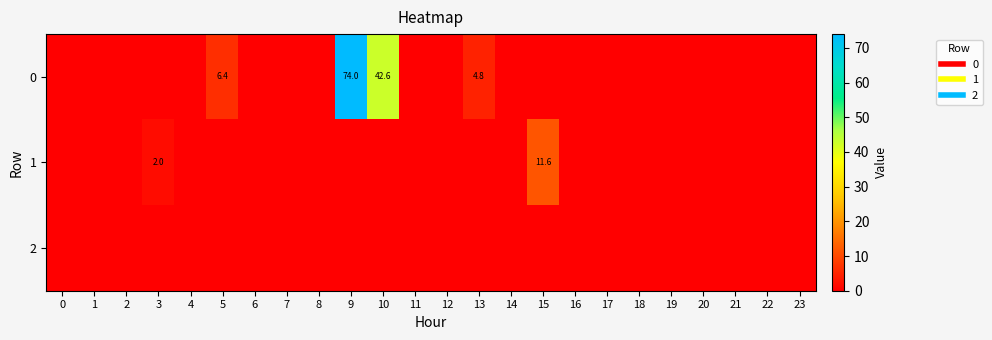

List the labels in order of 0 value, largest first.

9, 10, 5, 13, 0, 1, 2, 3, 4, 6, 7, 8, 11, 12, 14, 15, 16, 17, 18, 19, 20, 21, 22, 23